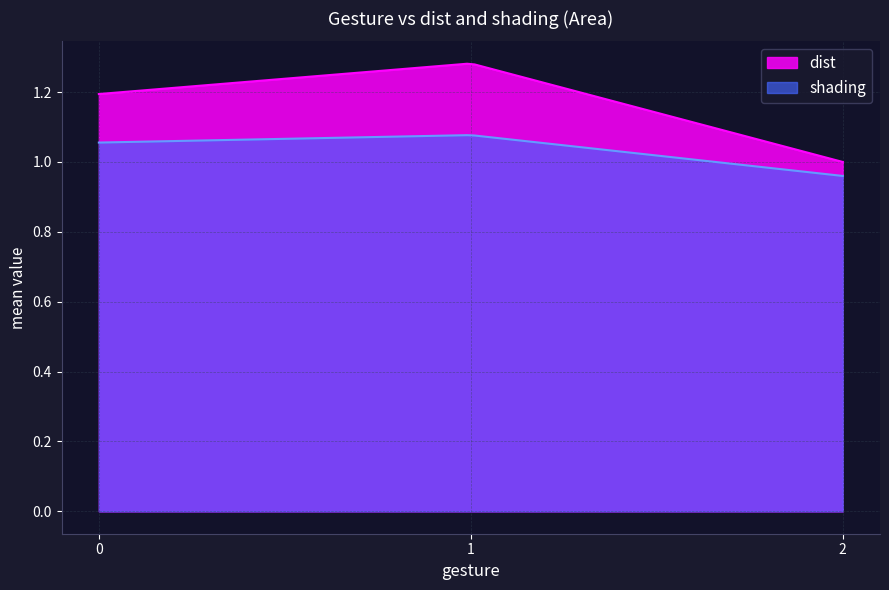

Rank the series by their average value, from lowest to highest.

shading, dist